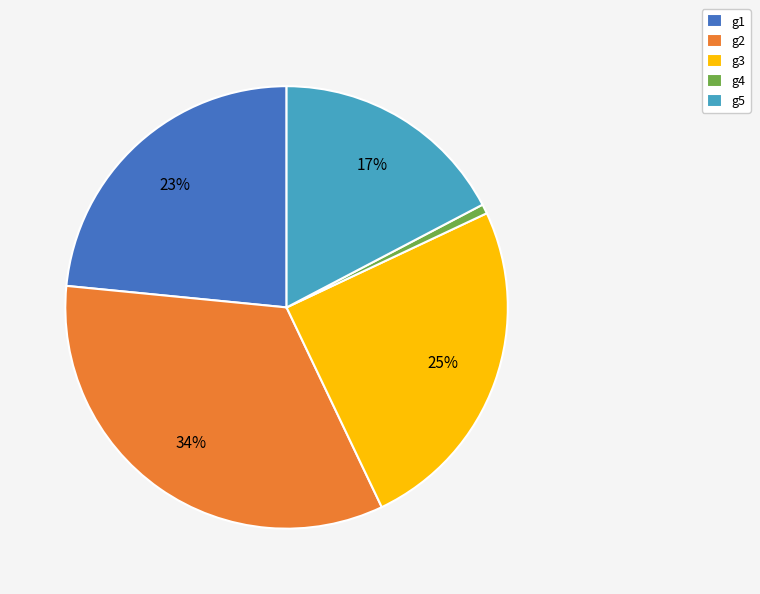

To the nearest percent, what percentage of the pie is g1?

23%